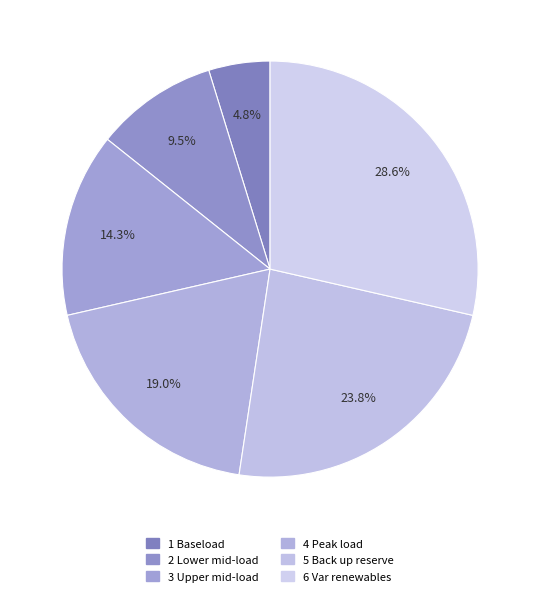

To the nearest percent, what percentage of the pie is 4 Peak load?

19%